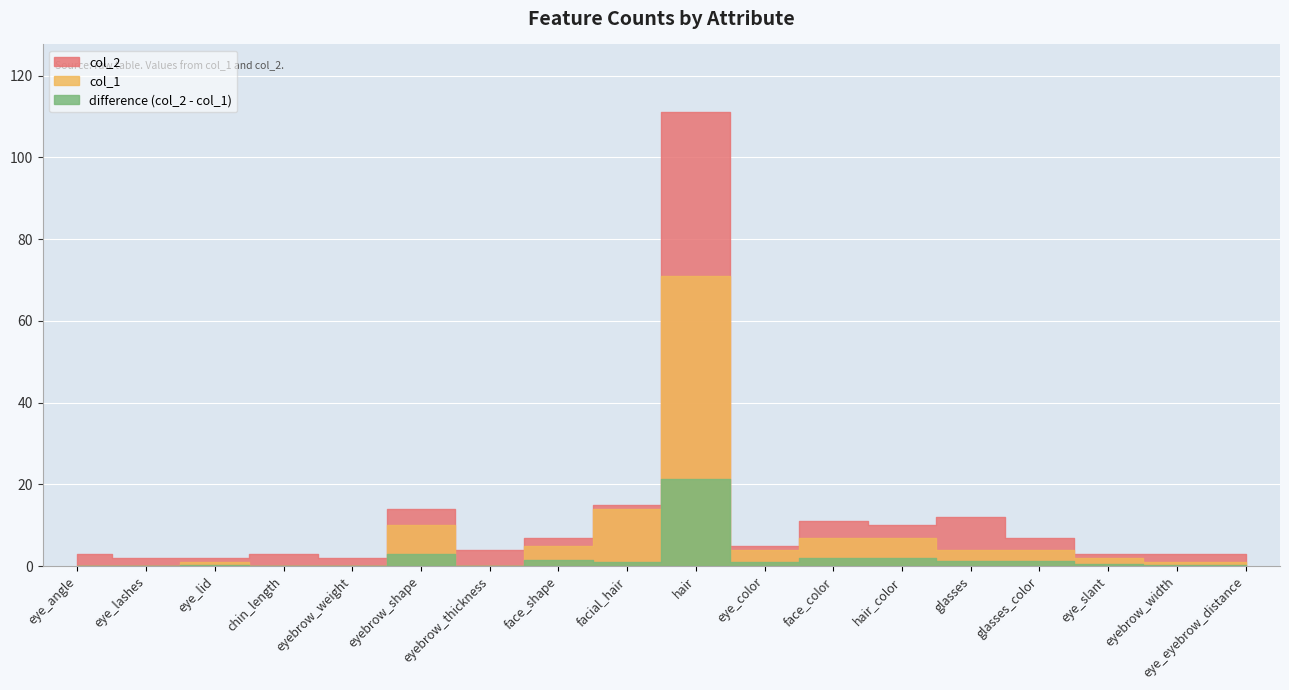

True or false: col_1 has a value of 16 at eyebrow_shape.

False